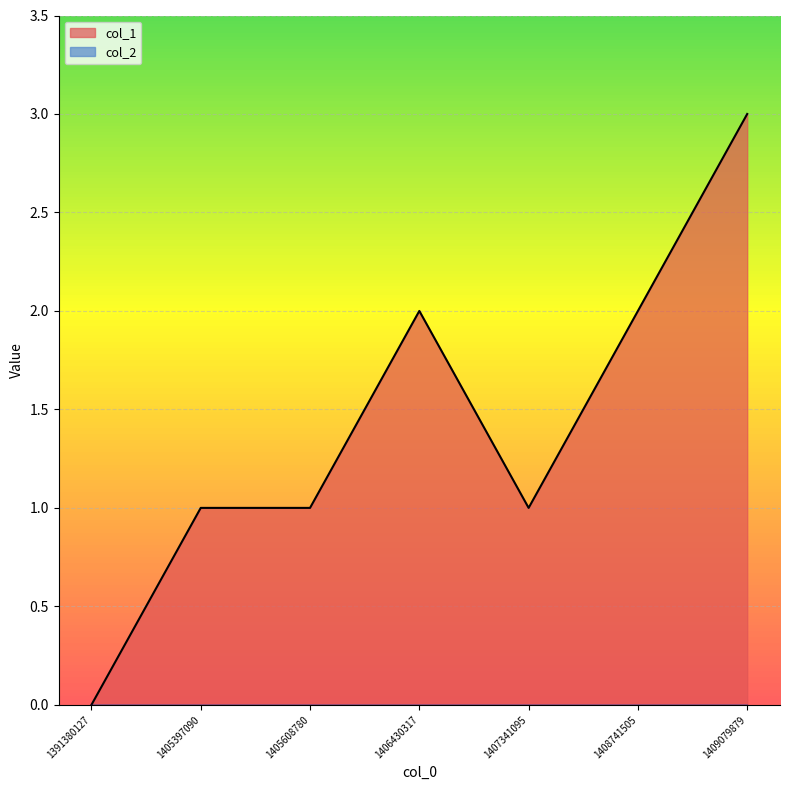

Which category has the highest value across all series?

1409079879